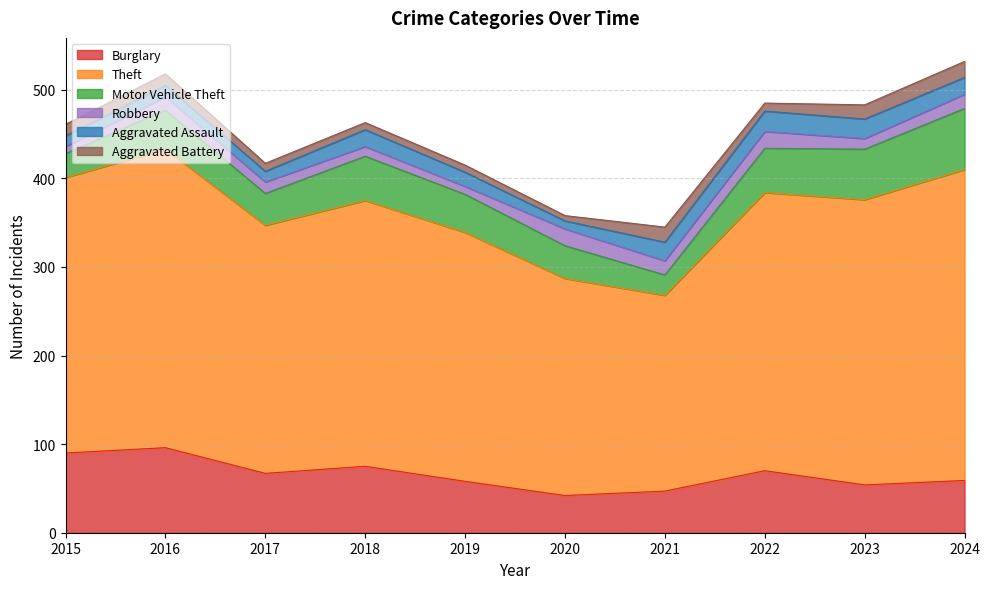

True or false: Motor Vehicle Theft has a value of 43 at 2019.

True